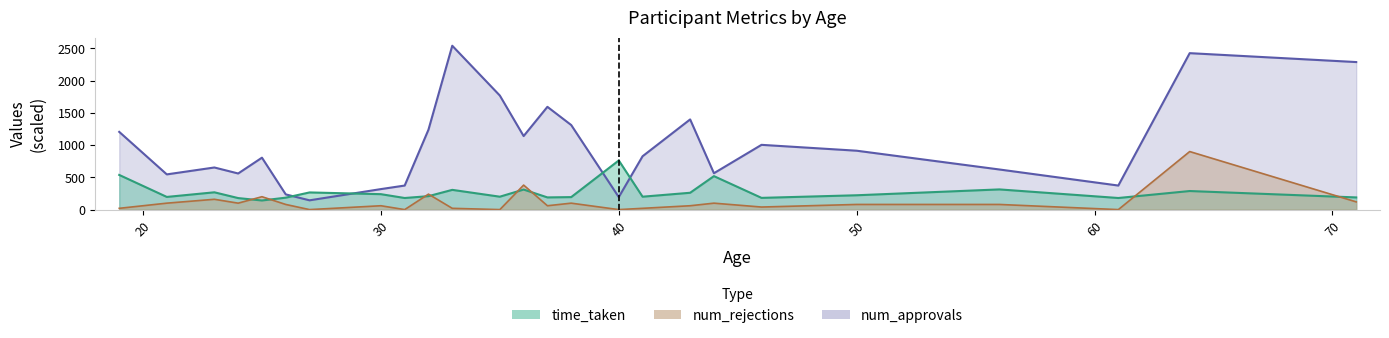

Between 24 and 30, which is larger?

30